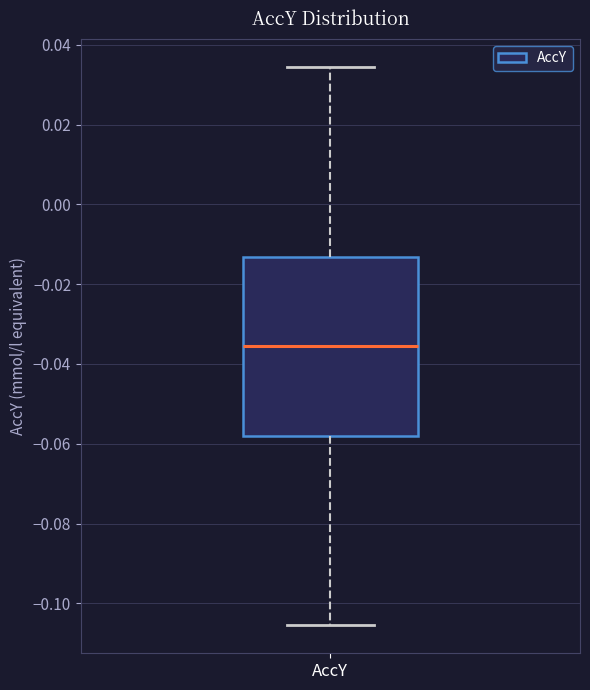

Read this box plot against the y-axis: the position of the median line, the range covered by the box, and the ends of both whiskers. The values are not printed on the chart, so give them approximately, as read against the axis.

median -0.036, box -0.058 to -0.014, whiskers -0.106 to 0.034